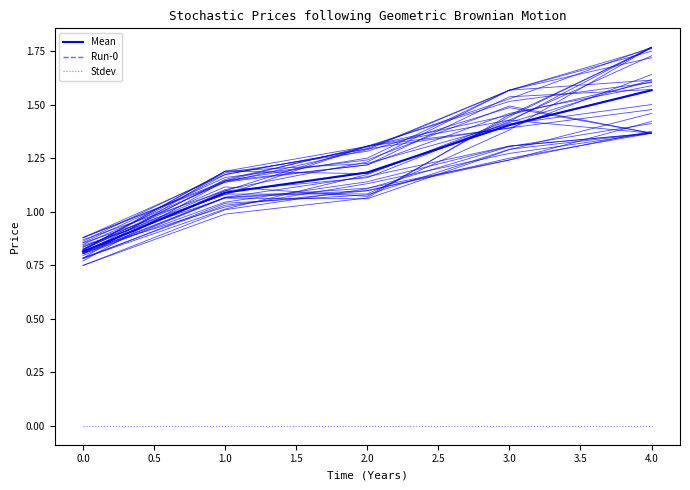

Rank the series at 0.0 from lowest to highest value.

Stdev, Mean, Run-0